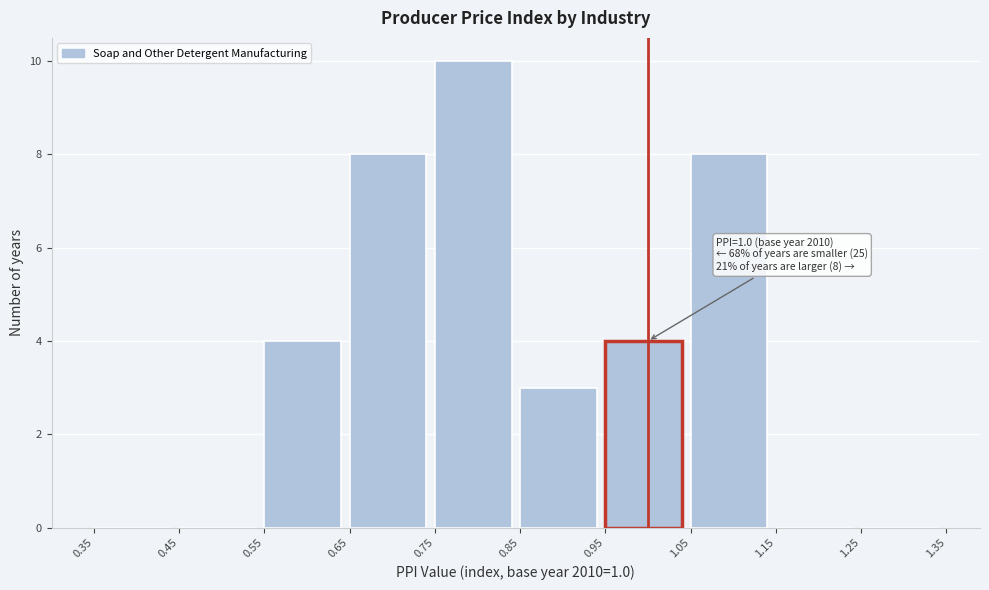

Over which range of the x-axis is the bar tallest?

0.75 to 0.85